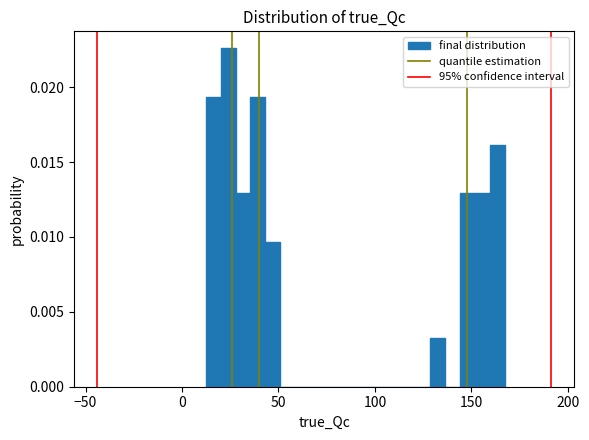

Read against the x-axis, roughly where is the centre of the tallest bar?

25